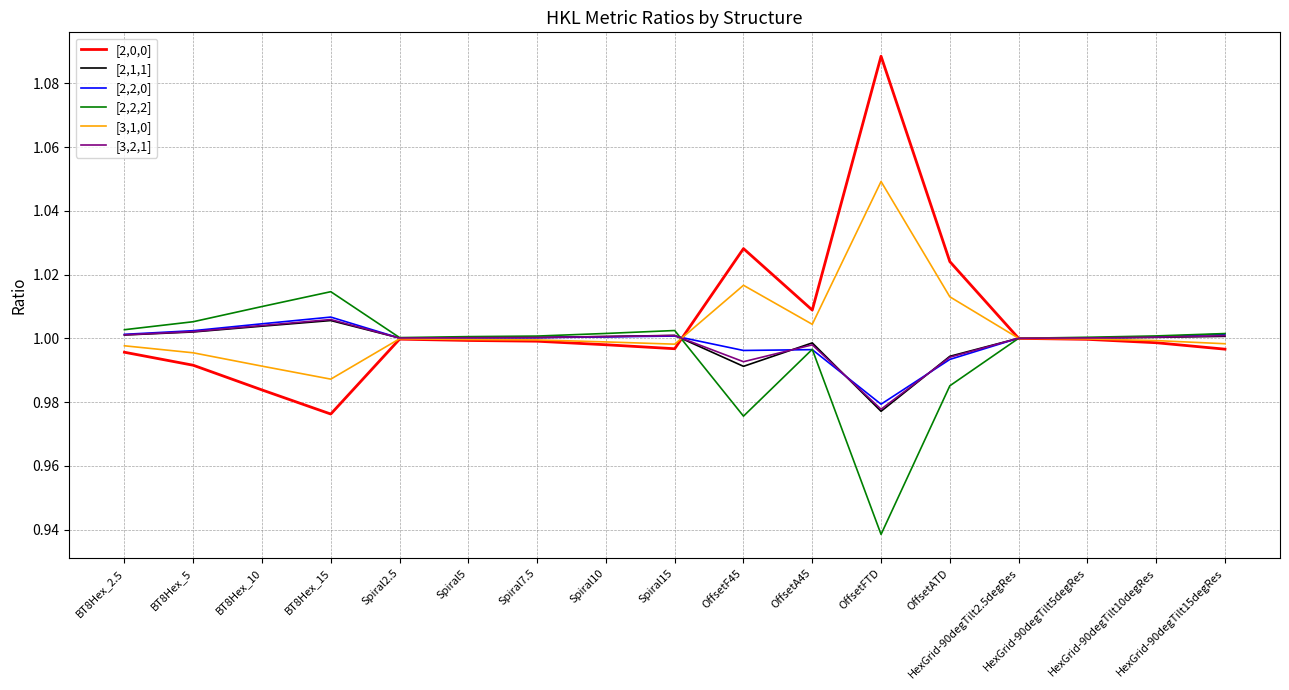

True or false: [2,1,1] has more than 0 points higher than both neighbors.

True